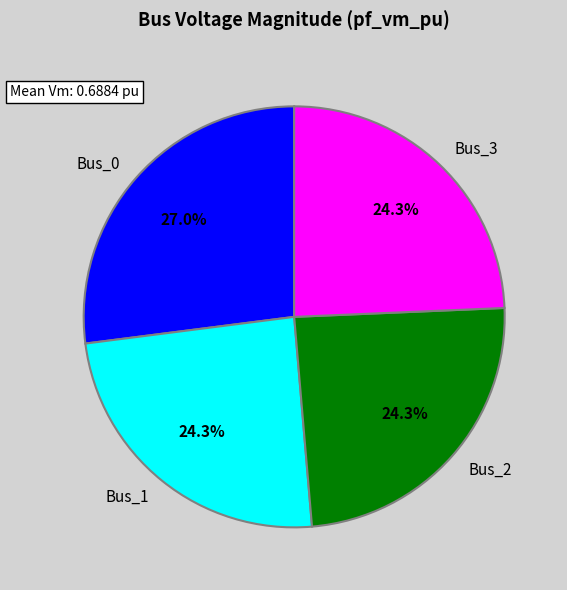

What is the largest slice in the pie chart?

Bus_0